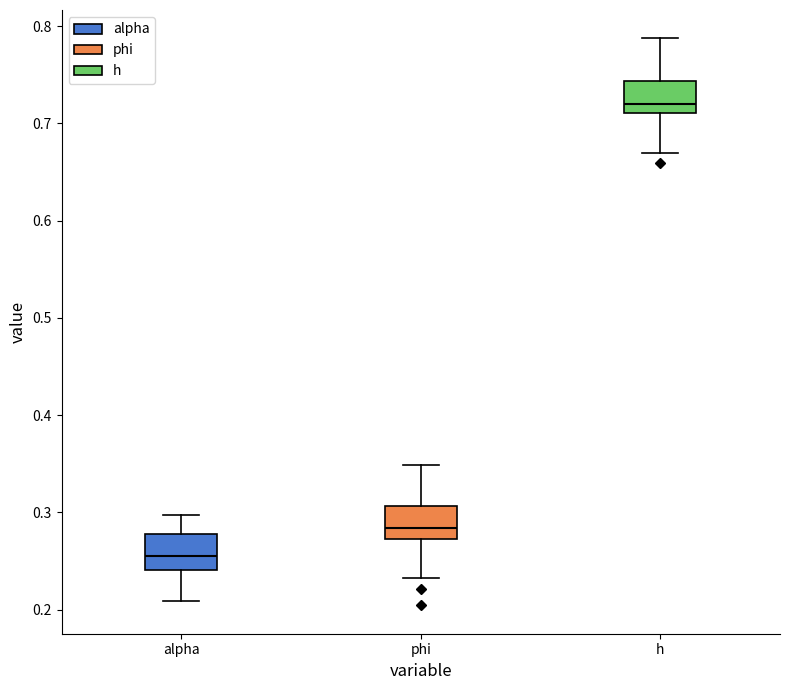

Which box has the highest median line?

h